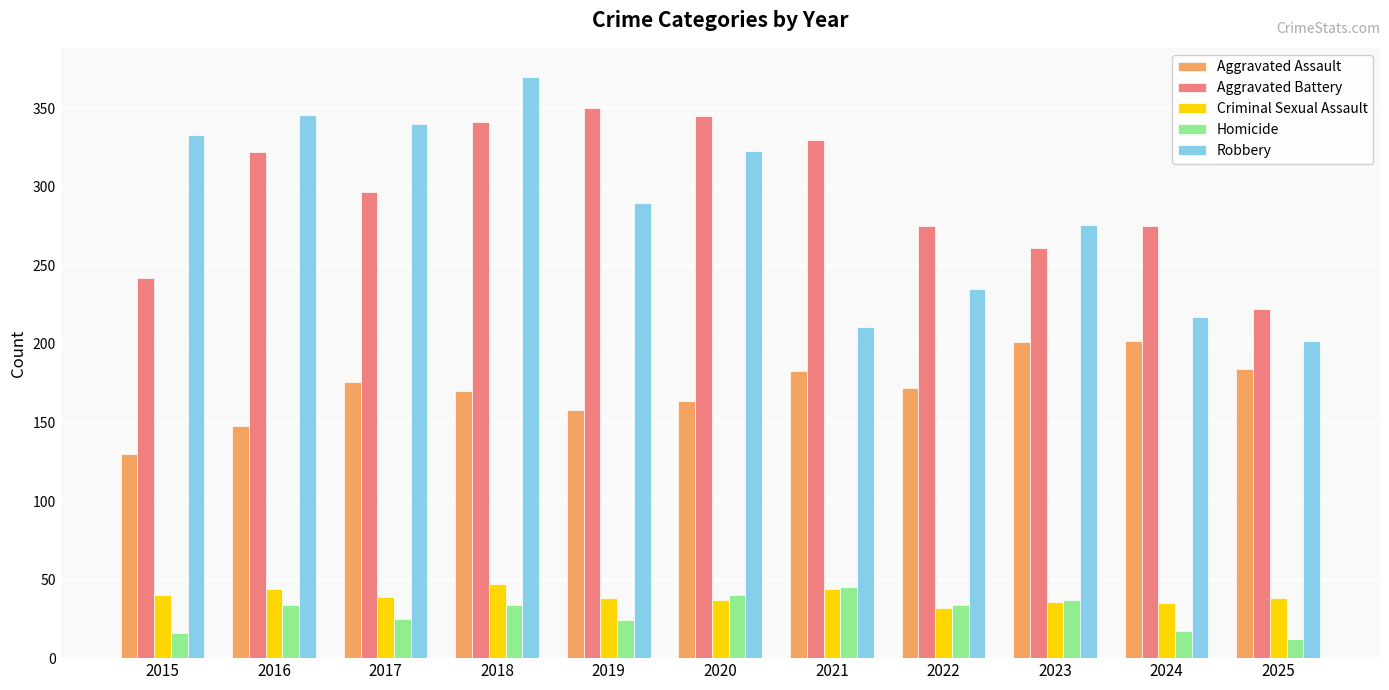

What is the spread (max minus min) of values at 2023?

240